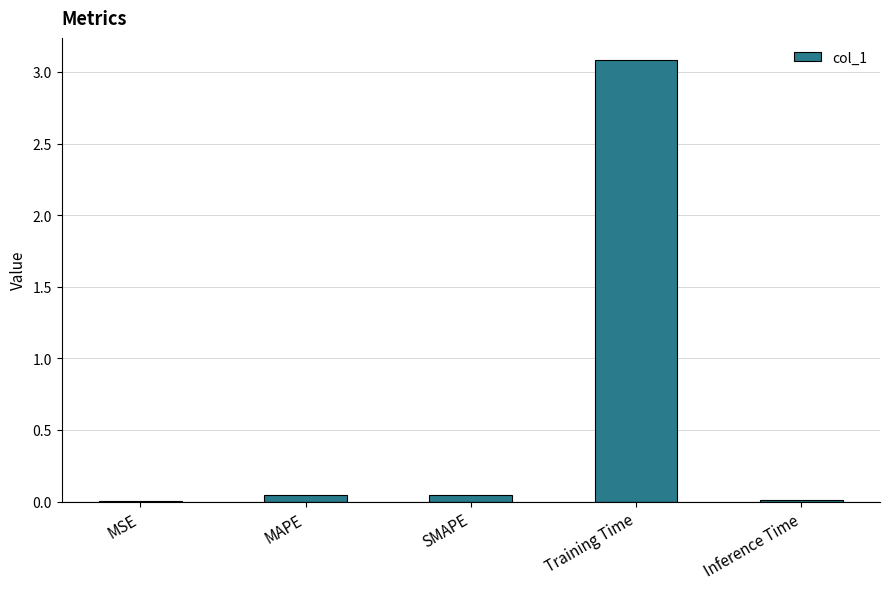

Which category has the highest value across all series?

Training Time